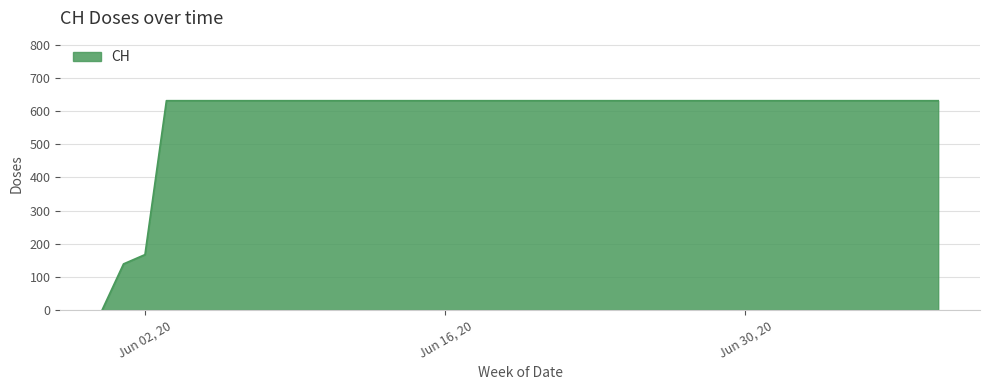

What is the maximum value shown in the chart?

631